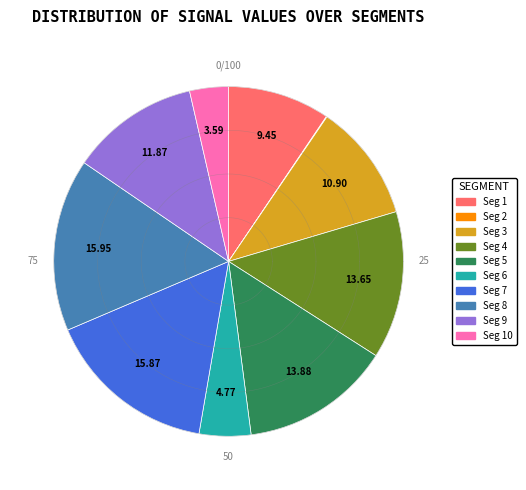

How many segments does this pie chart have?

10